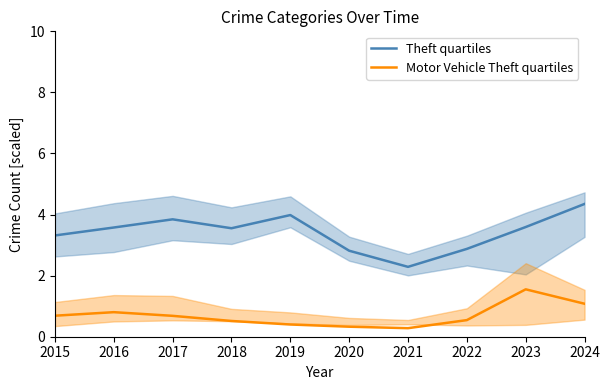

What is the total value across all series at 2015?

4.0